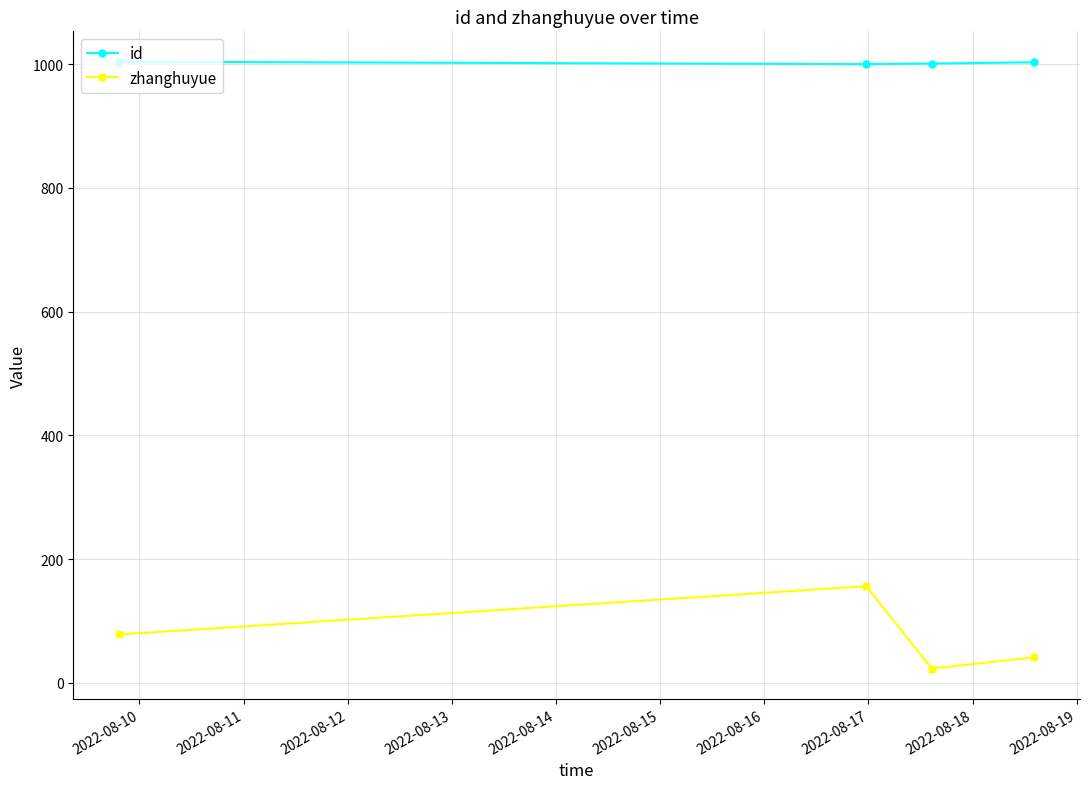

In id, how many points are lower than both neighbors (excluding endpoints)?

1